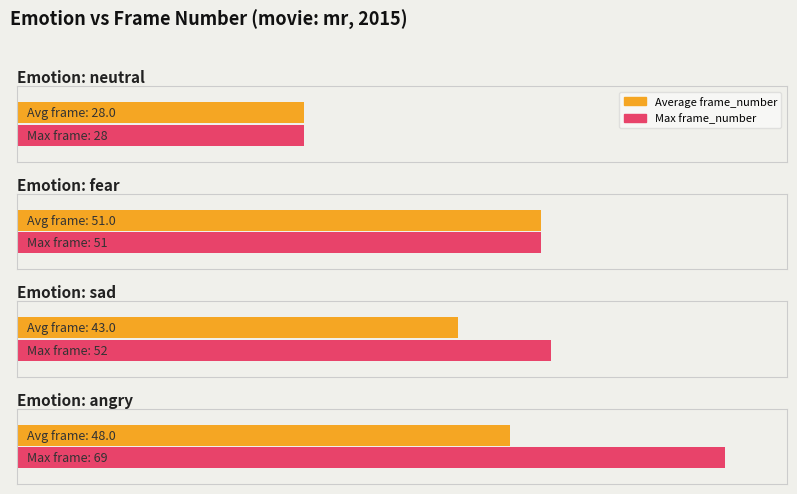

What value does the data have at fear, to the nearest 5?

50